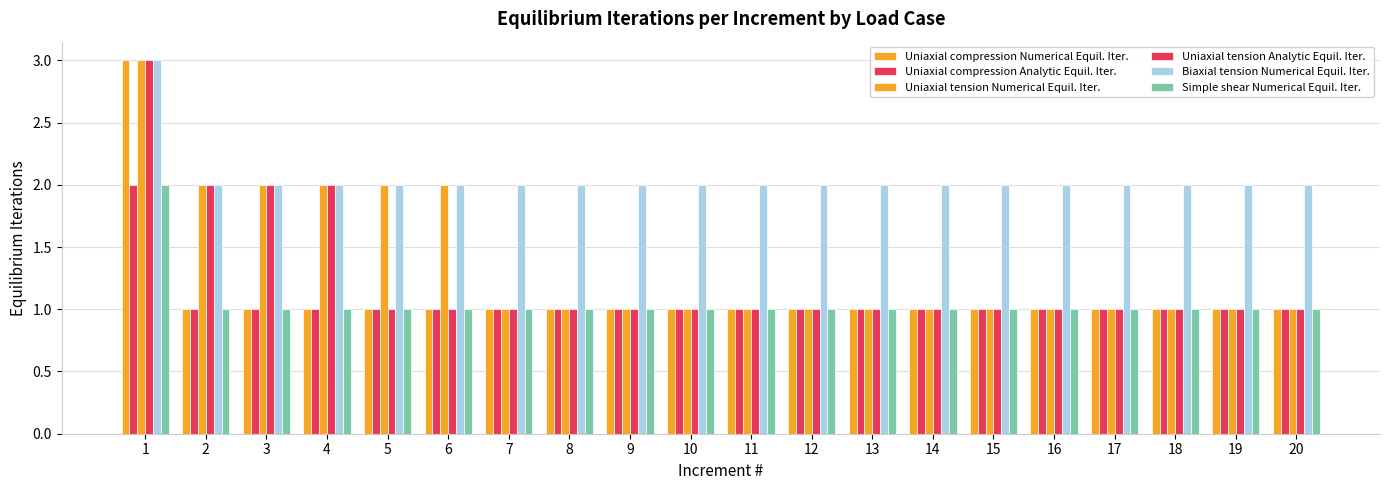

How many groups of bars are there?

20